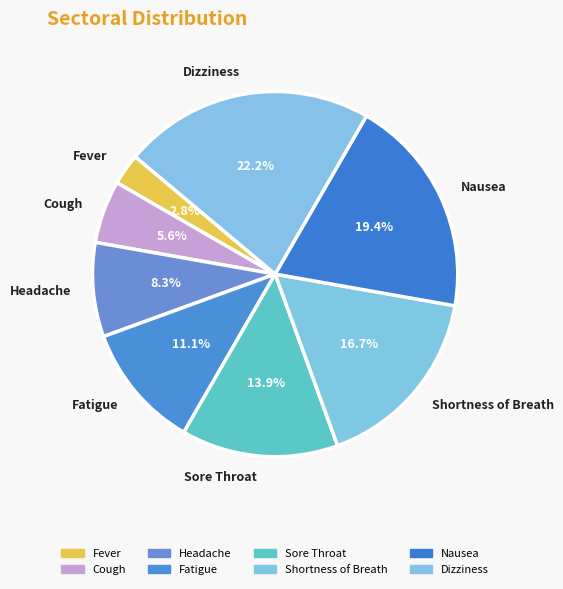

Is Nausea the majority of the pie?

No